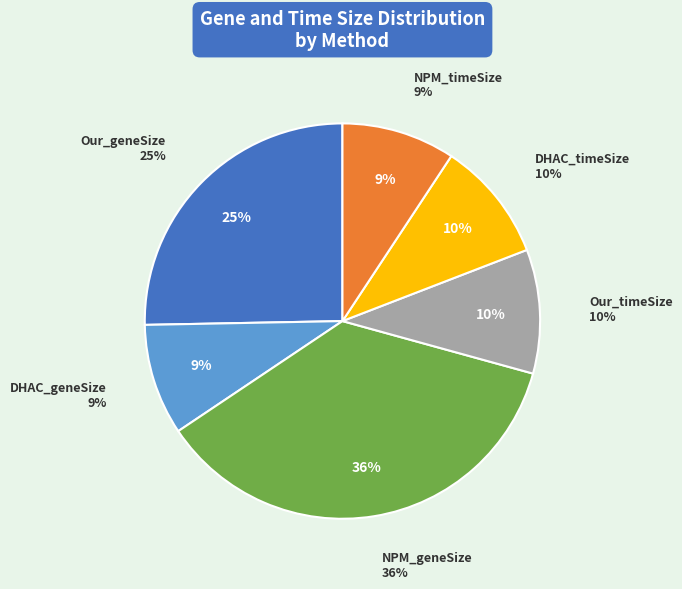

Rank the categories by value from lowest to highest.

DHAC_geneSize, NPM_timeSize, DHAC_timeSize, Our_timeSize, Our_geneSize, NPM_geneSize